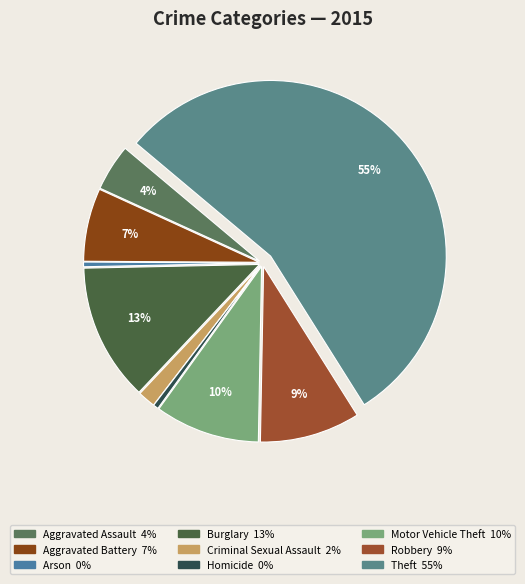

True or false: Aggravated Assault accounts for 19% of the total.

False